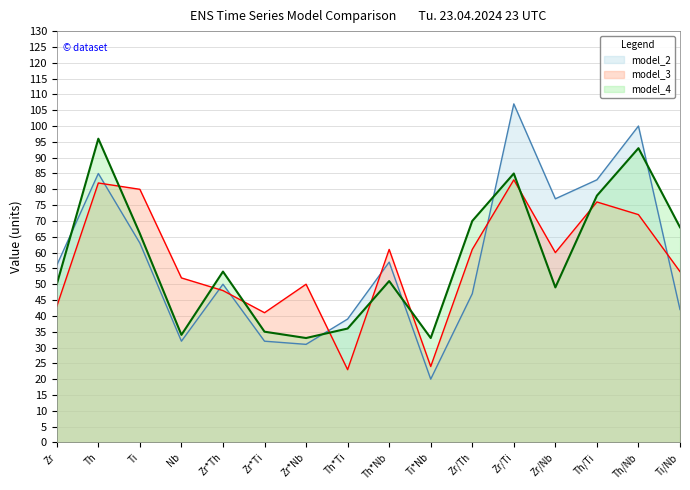

What is the maximum value shown in the chart?

107